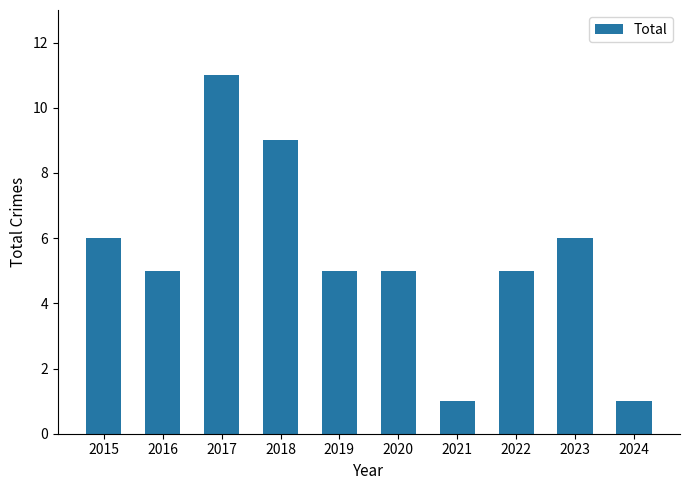

What is the sum of the values at 2020 and 2017?

16